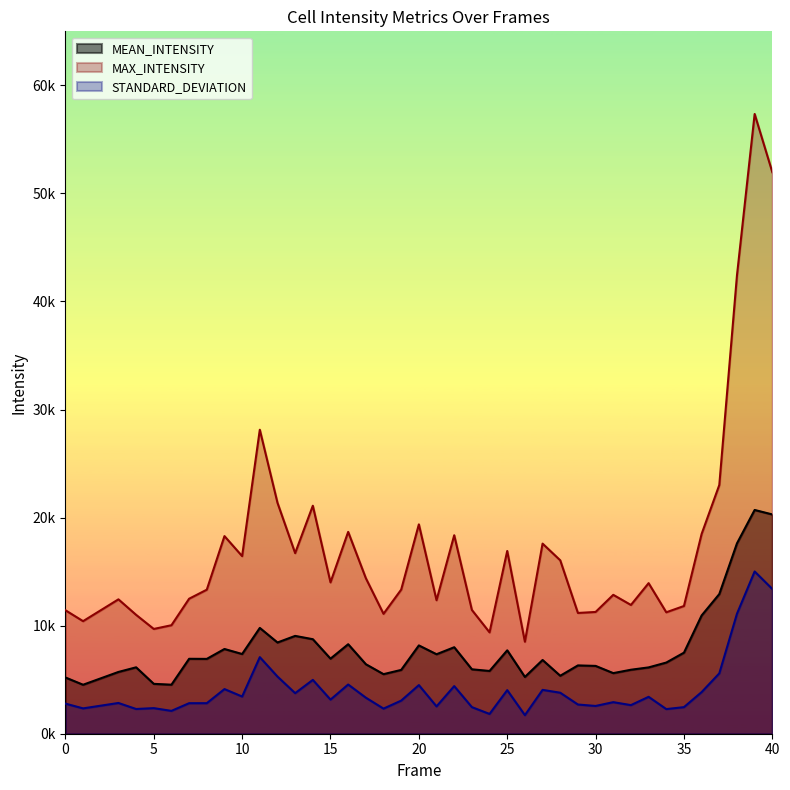

Which label corresponds to the largest value in the chart?

39